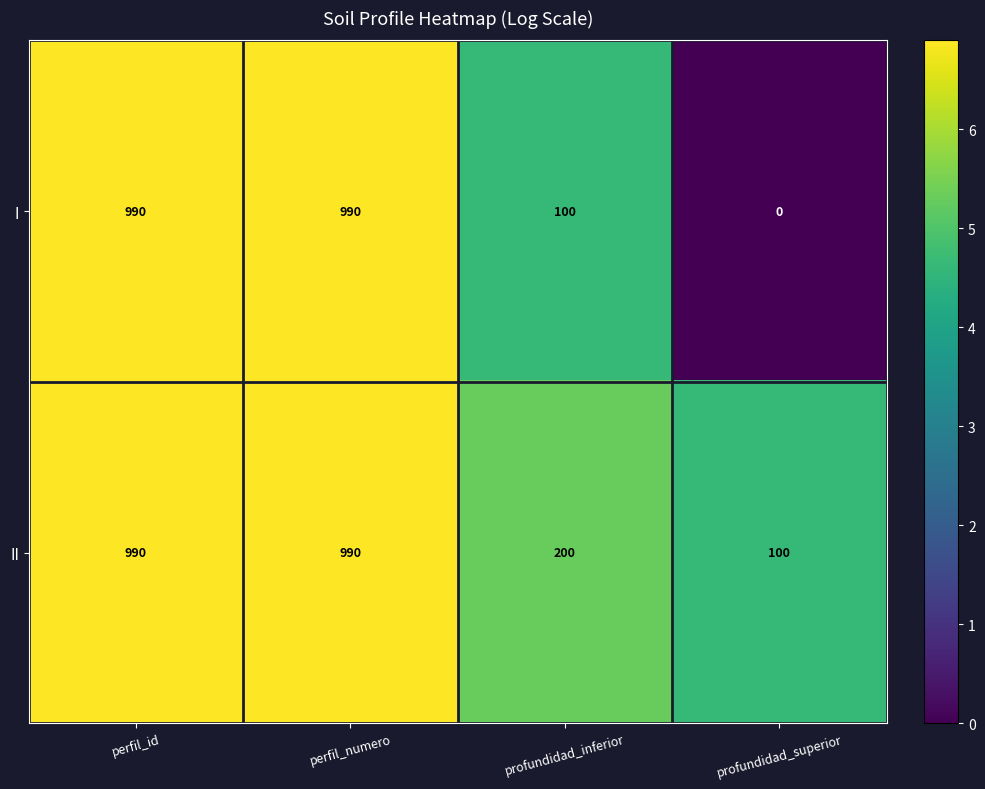

Which series has the largest range (max minus min)?

I